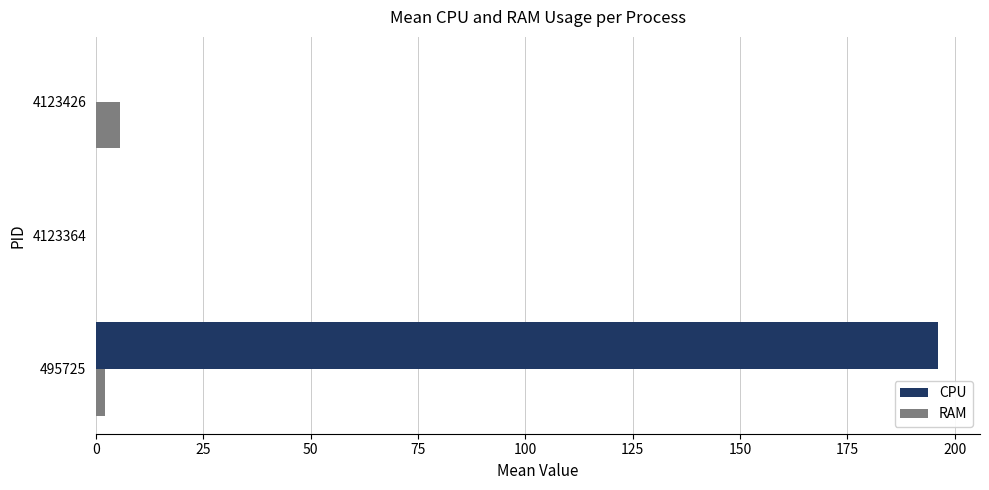

Which series has the widest spread of values?

CPU